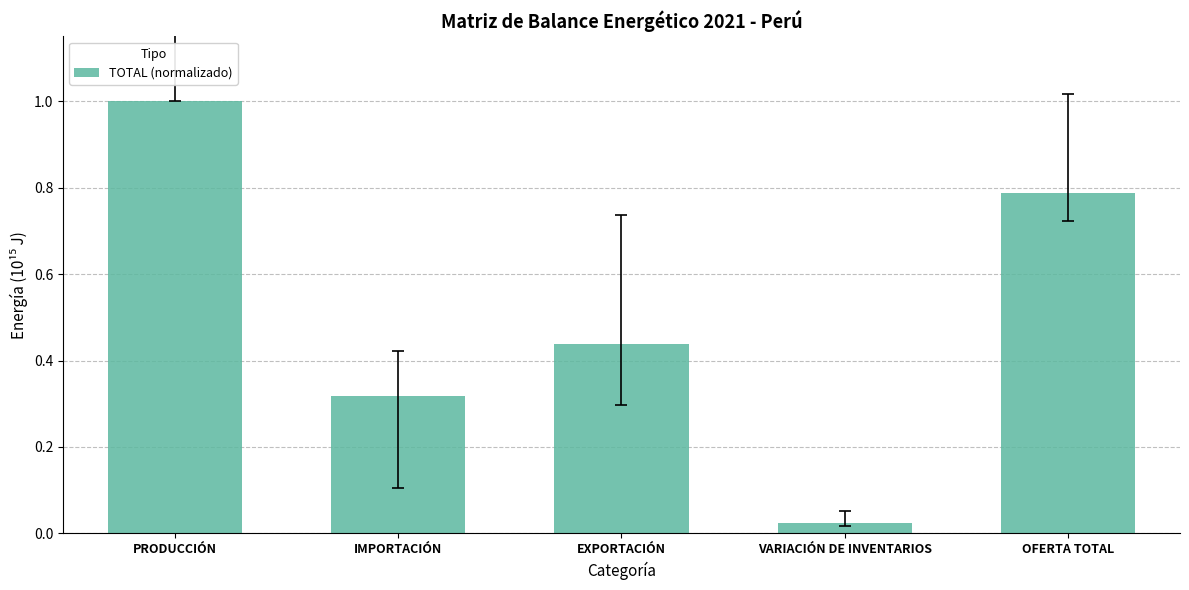

What position from the left is PRODUCCIÓN?

1